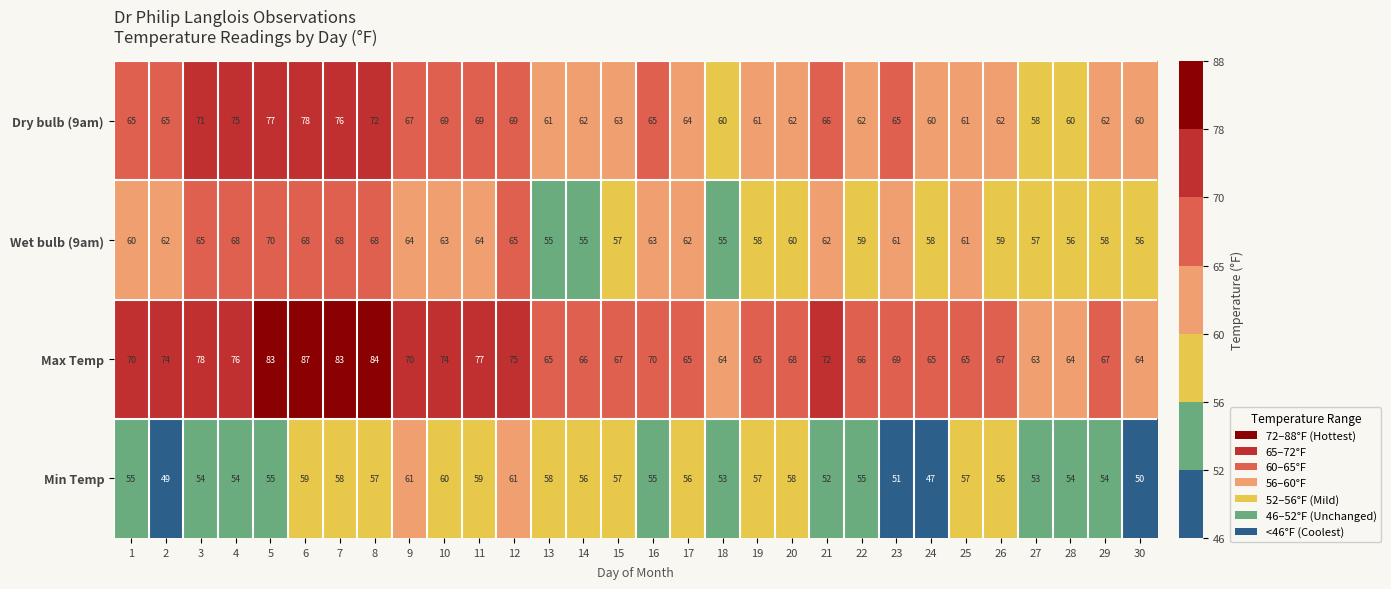

What is the smallest value displayed?

47